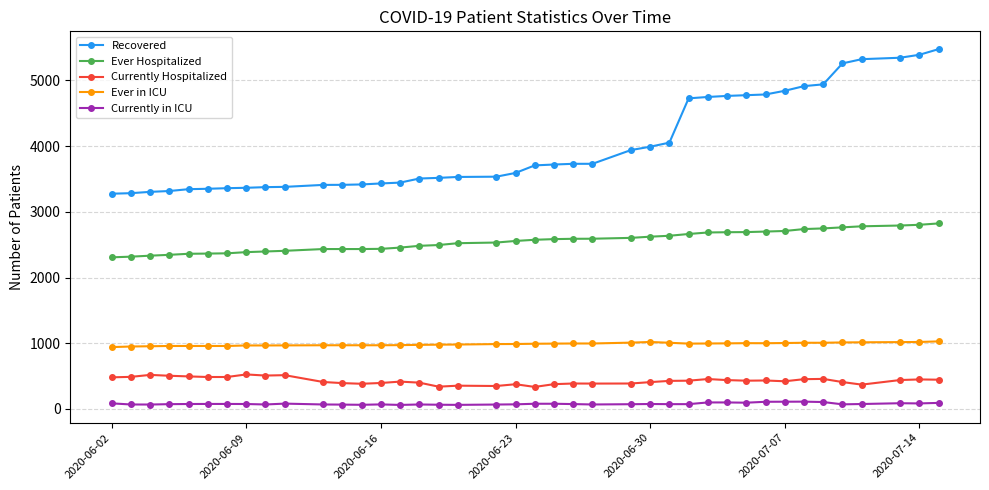

Which series has the largest range (max minus min)?

Recovered